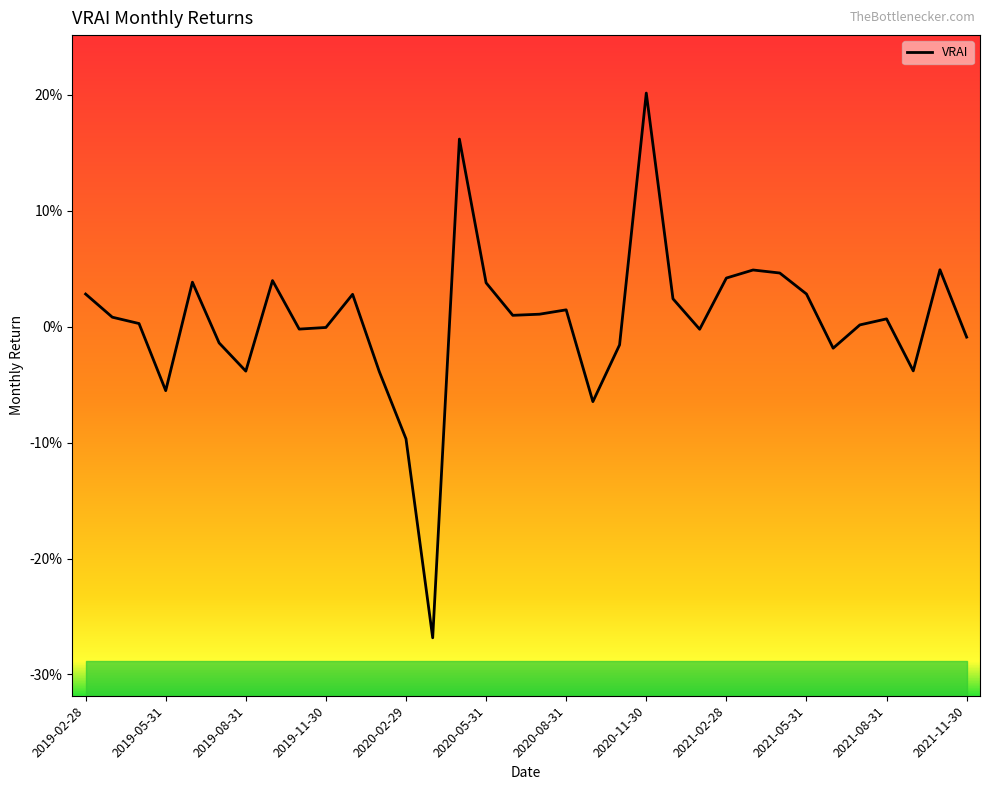

Does the chart have visible grid lines?

No